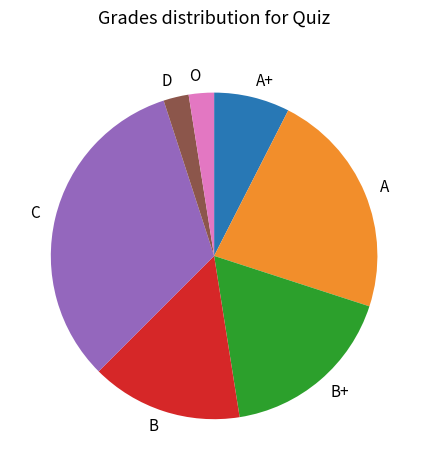

What is the largest slice in the pie chart?

C